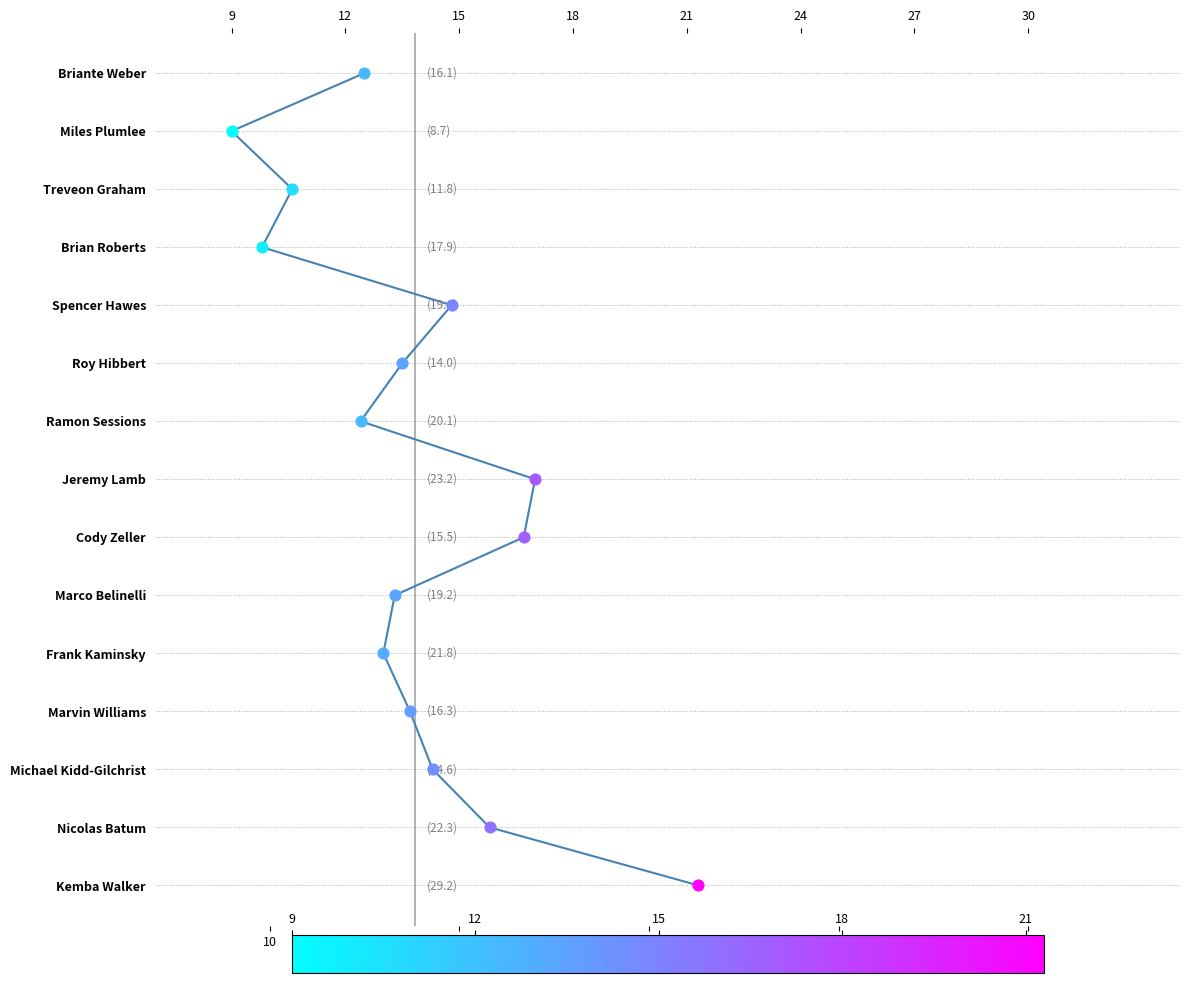

Between 20 and 10, which is larger?

20